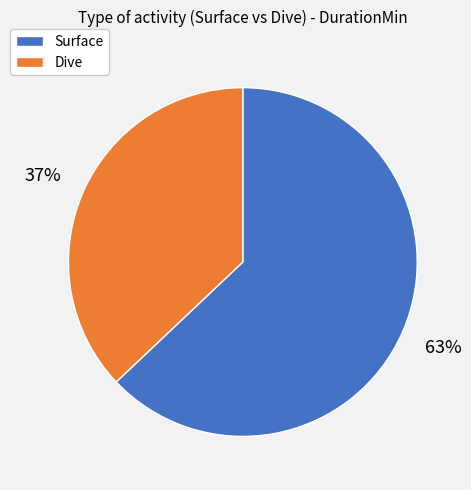

To the nearest percent, what is the difference between the largest and smallest slice percentages?

26%